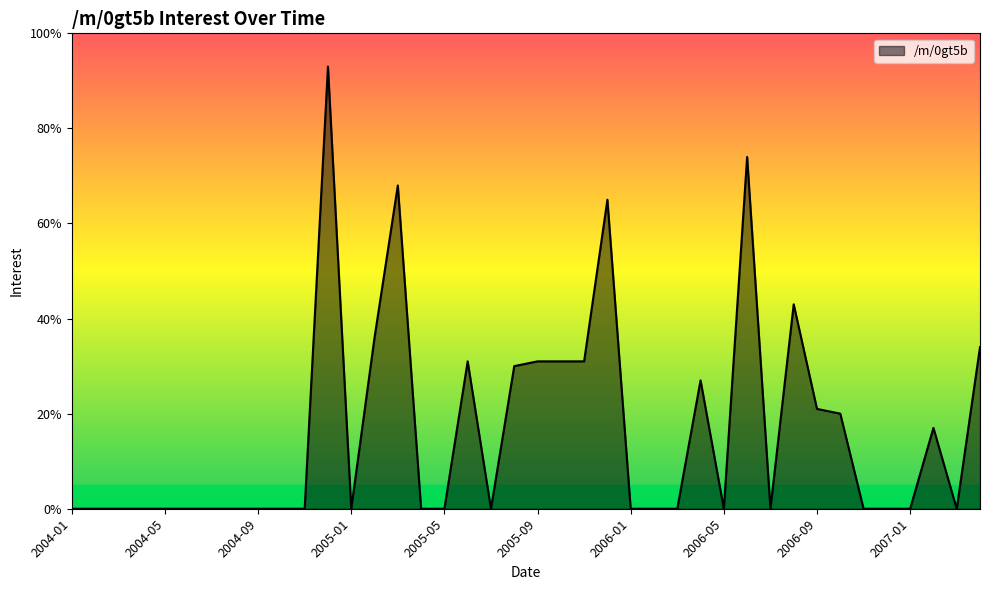

What is the greatest value displayed?

93